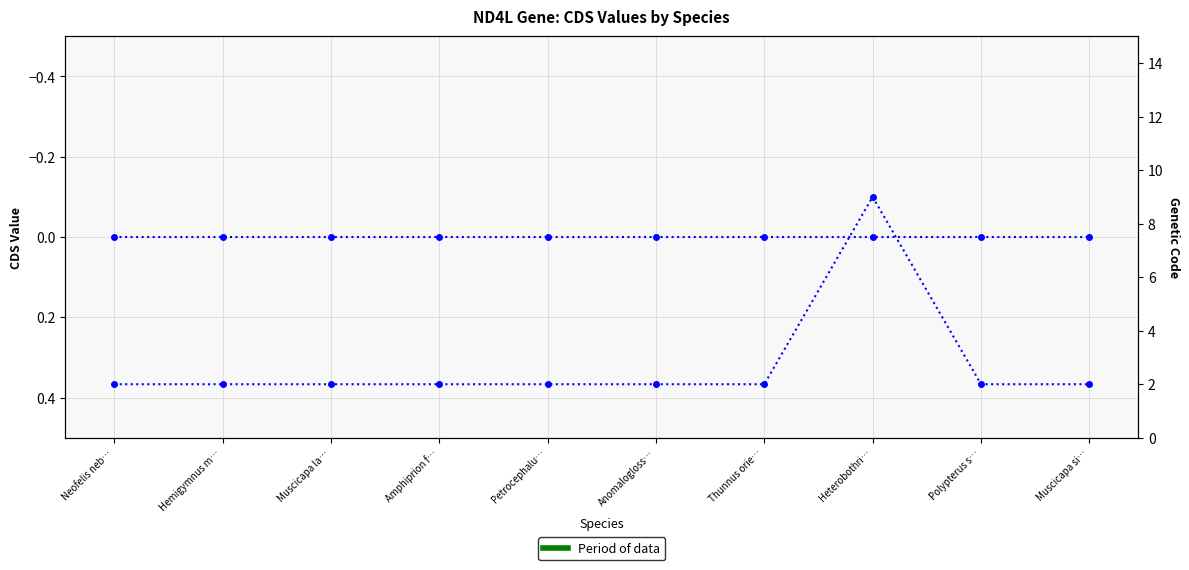

What is the minimum value for Genetic Code?

2